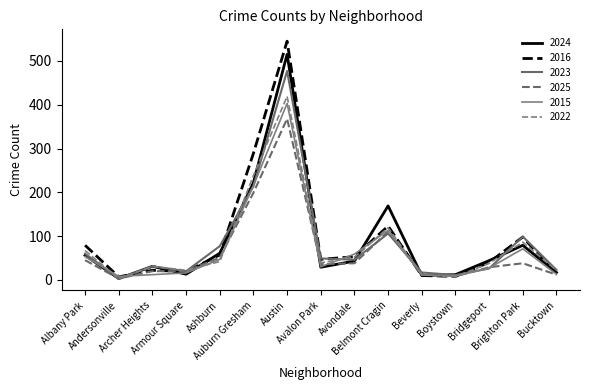

What is the sum of the 2015 values at Belmont Cragin and Andersonville?

121